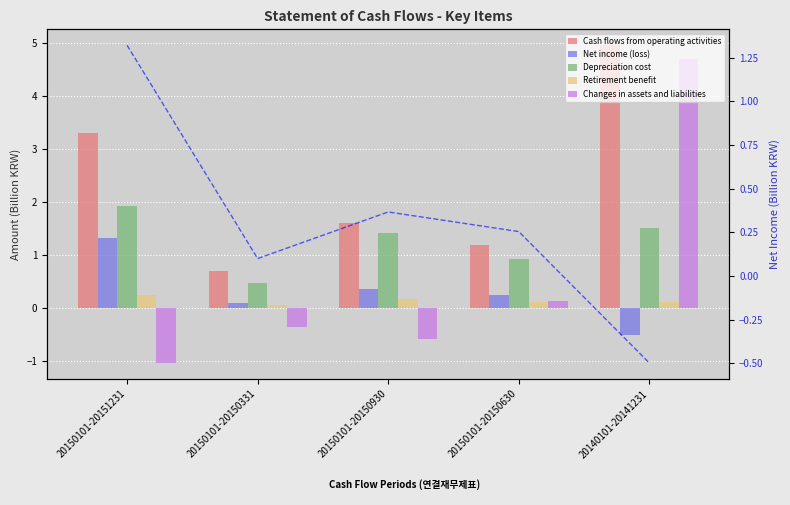

What is the value of the Depreciation cost bar at the 3rd from the left?

1.4